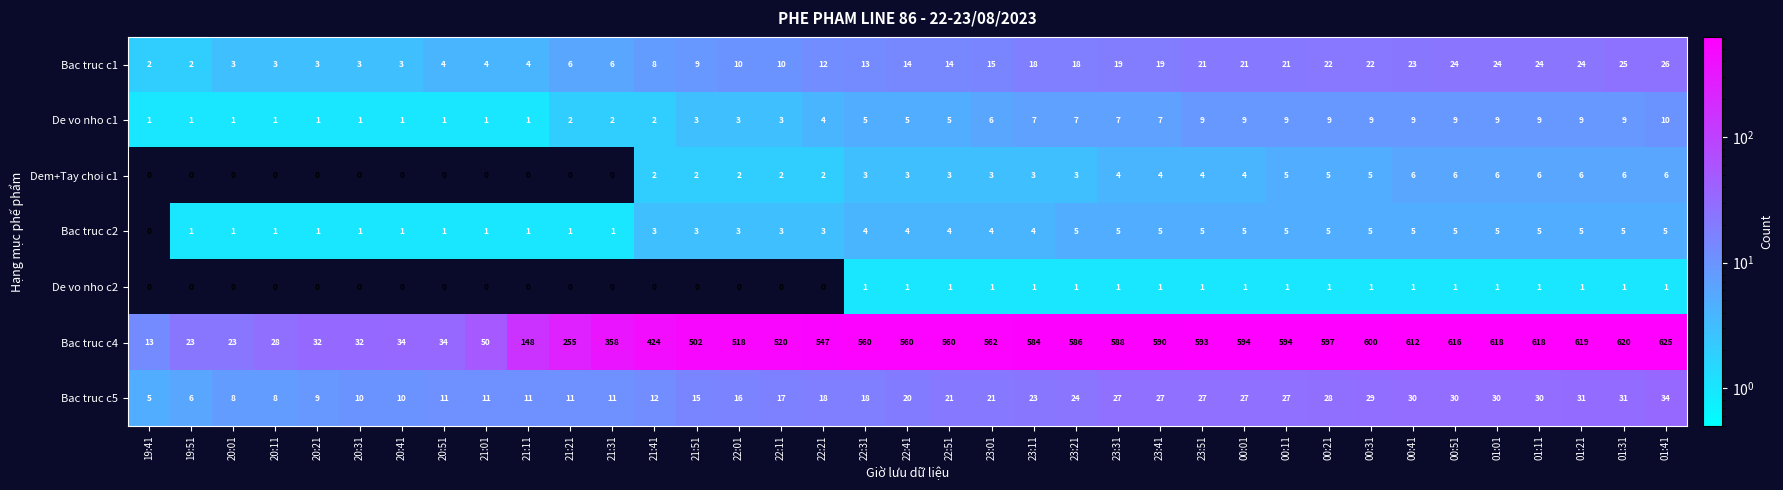

How many Bac truc c2 values are between 1 and 5?

36